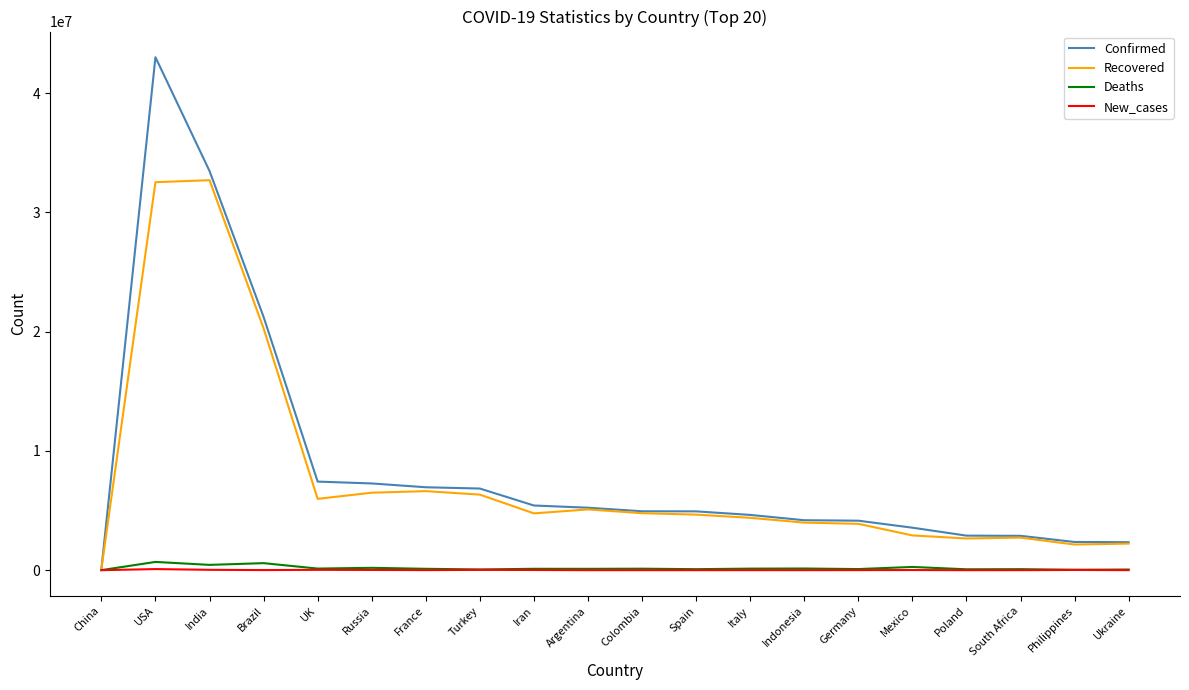

What is the sum of all Recovered values?

155328223